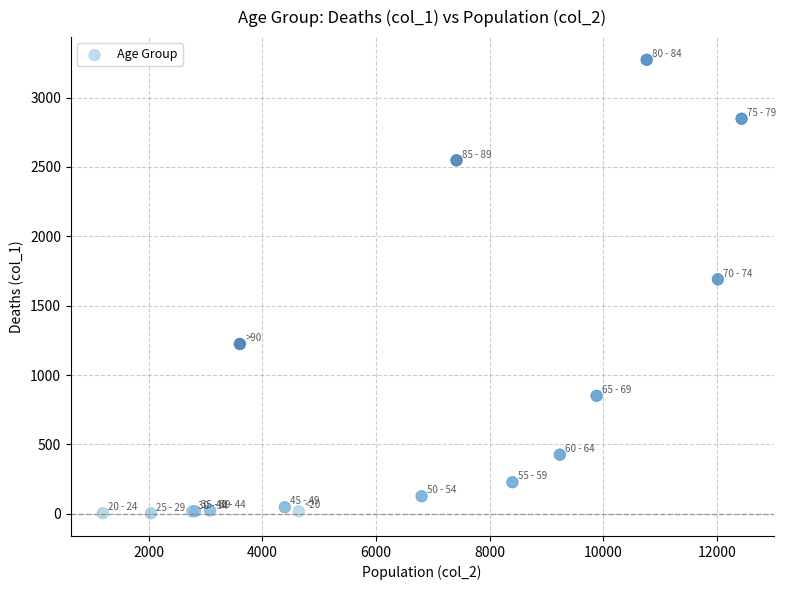

What Y value in the scatter plot is closest to 1638?

1690